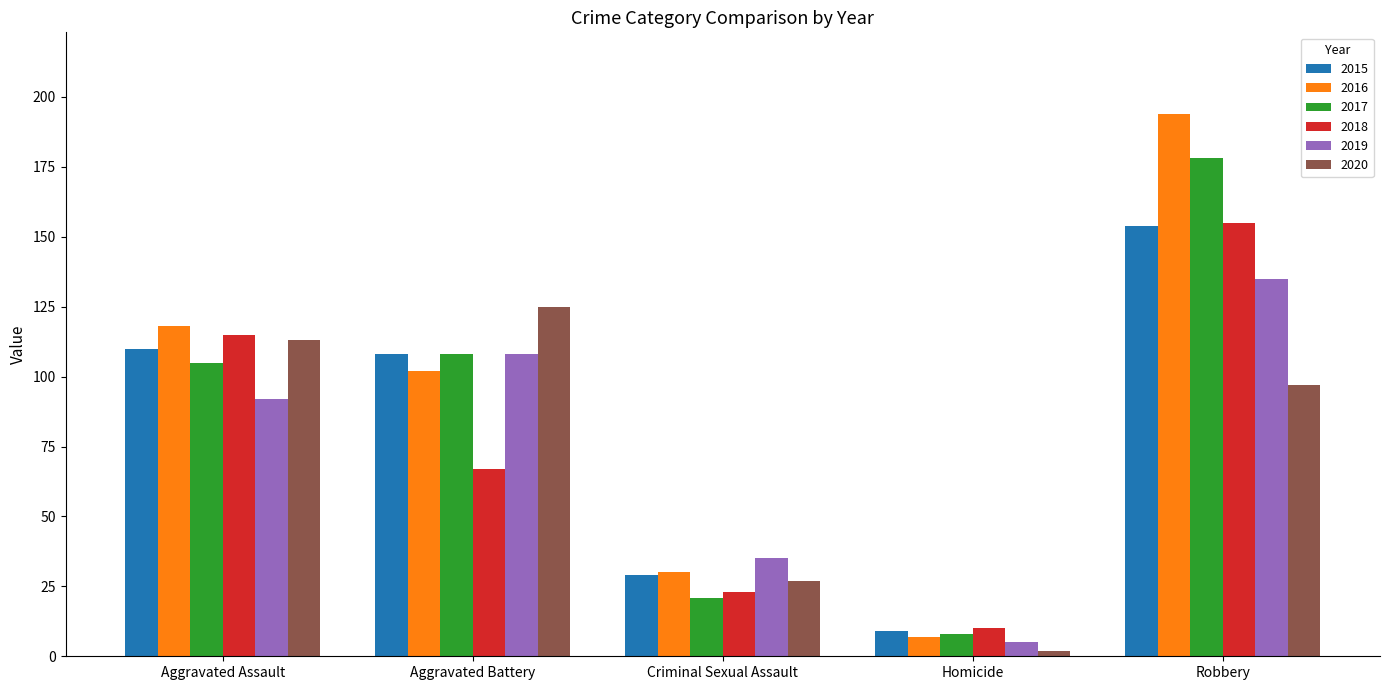

Which series has the widest spread of values?

2016